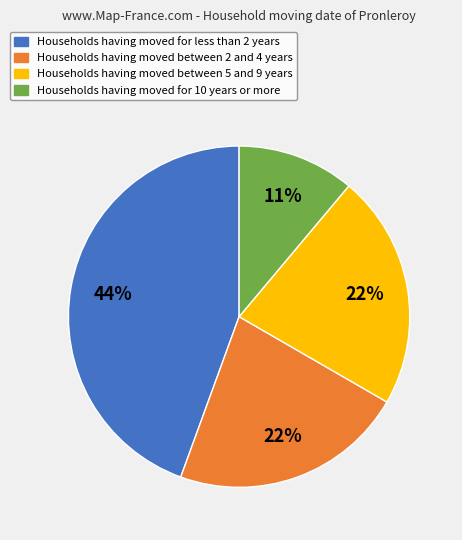

To the nearest percent, what is the difference between the largest and smallest slice percentages?

33%